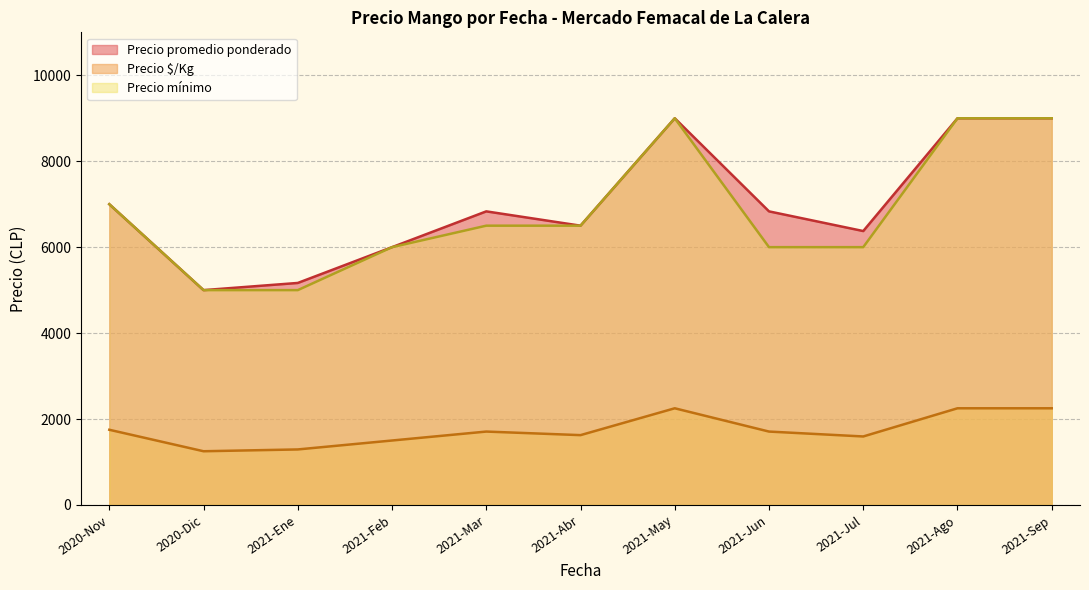

Where does the Precio mínimo series first go above 6500?

2020-Nov